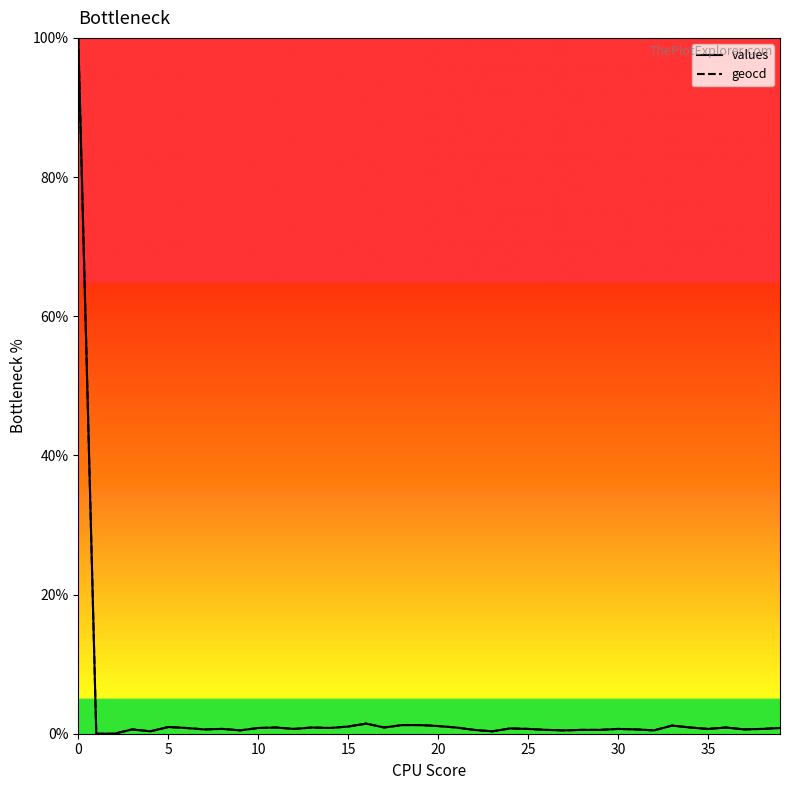

What is the difference between the maximum and second lowest values in the geocd series?

100.0